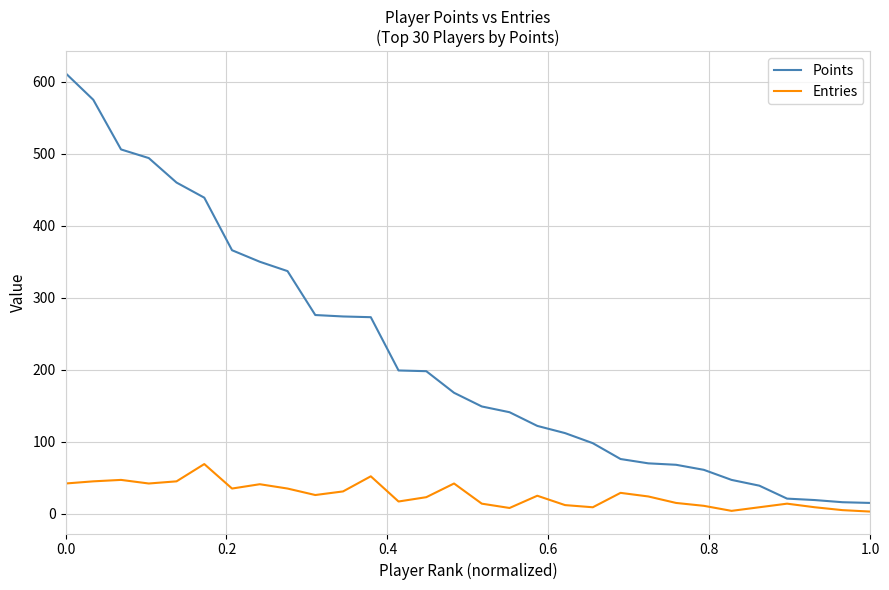

Which series has the largest total across all categories?

Points